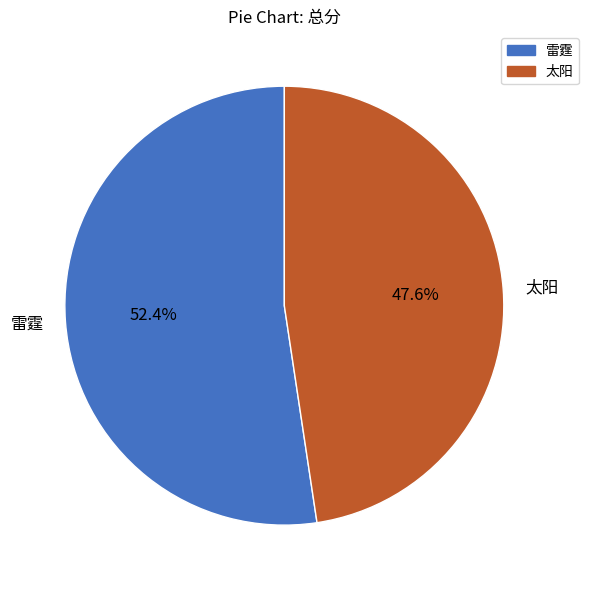

Which category accounts for the majority?

雷霆